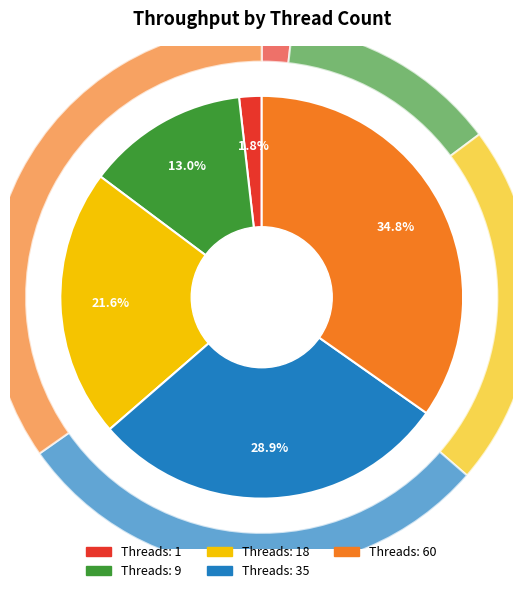

The 60 slice represents 42% of the pie. True or false?

False